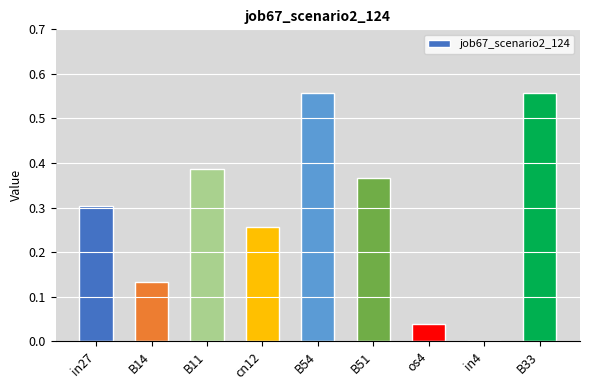

How many categories are shown in the chart?

9